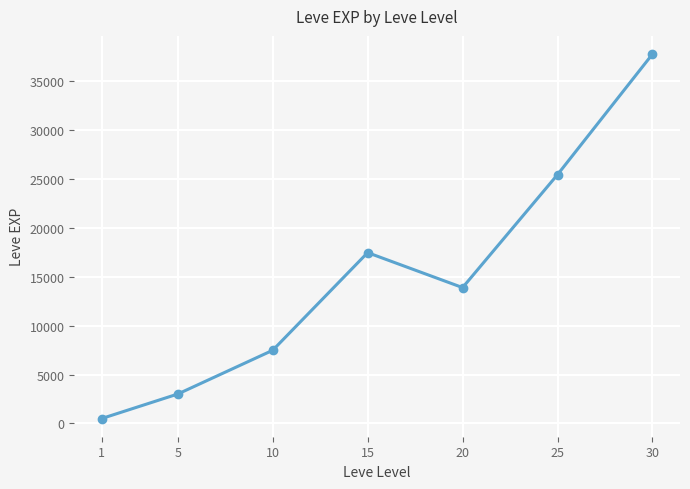

What is the value of the 4th point from the left?

17445.0